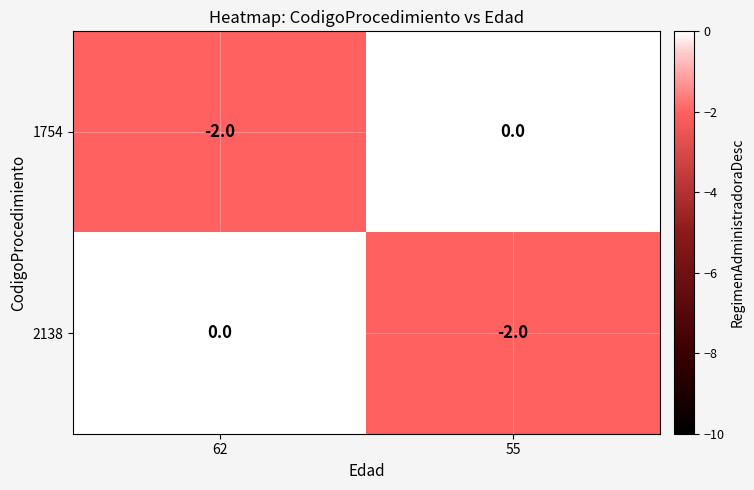

Which category has the highest value in the 2138 series?

62